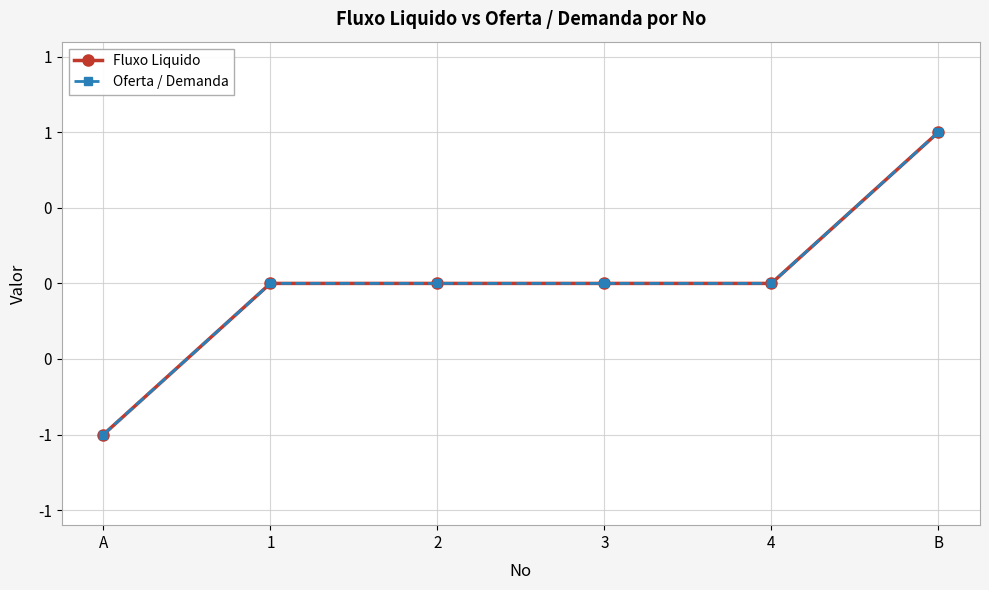

Rank the categories by Oferta / Demanda value from lowest to highest.

A, 1, 2, 3, 4, B